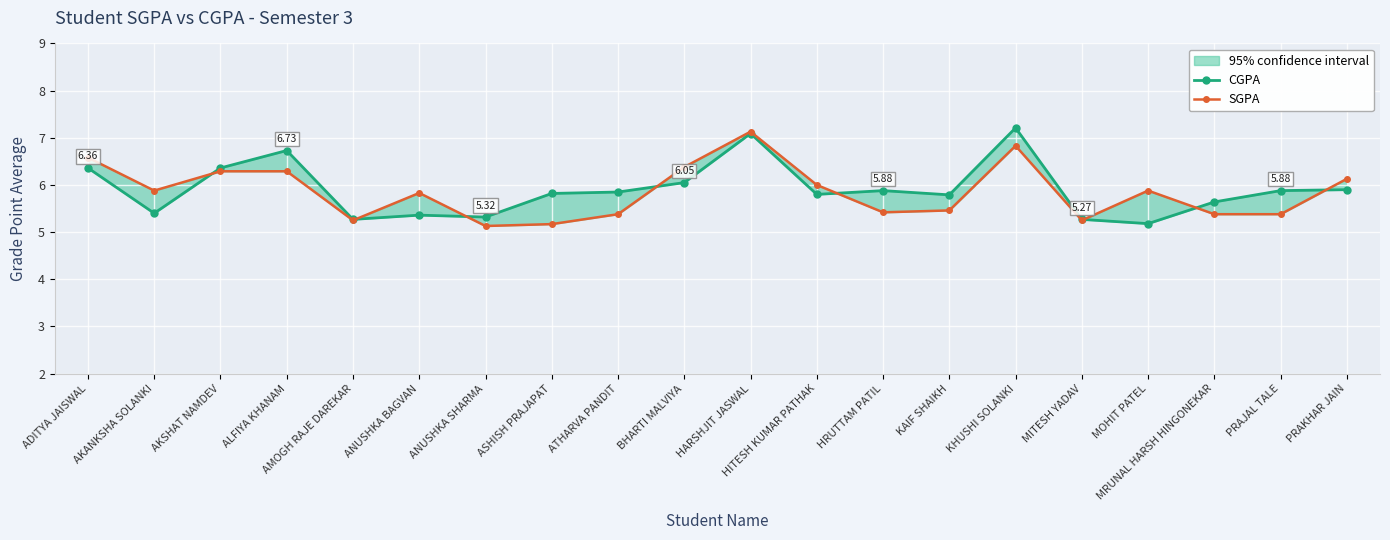

The SGPA series shows 9.9 at HITESH KUMAR PATHAK. True or false?

False